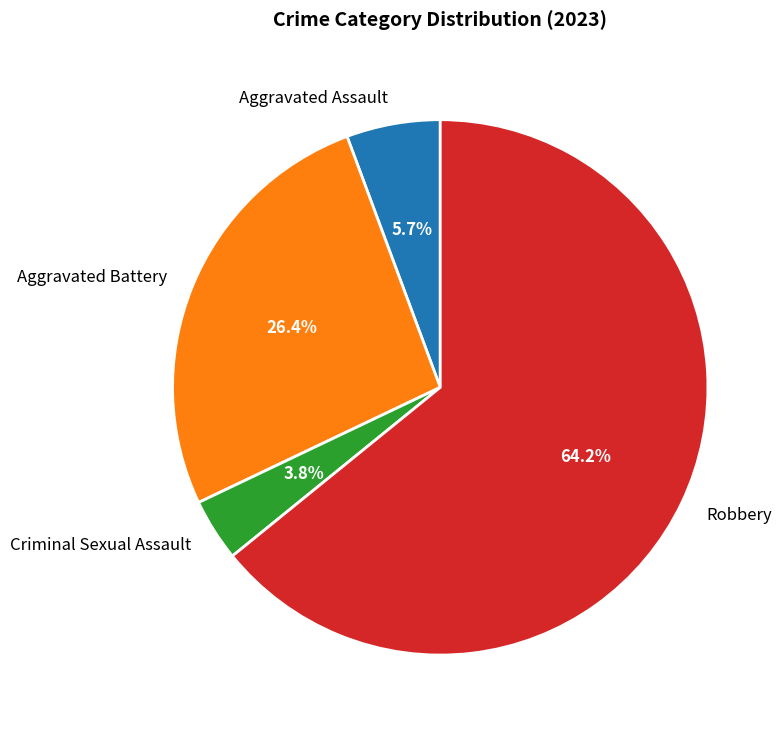

What is the majority slice?

Robbery